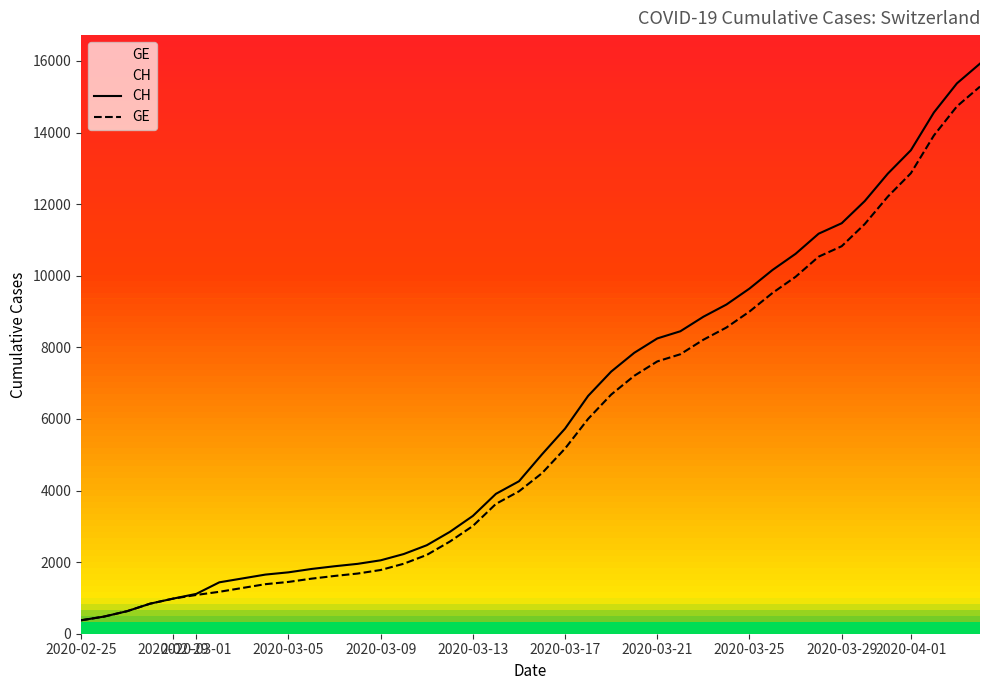

What is the smallest value displayed?

375